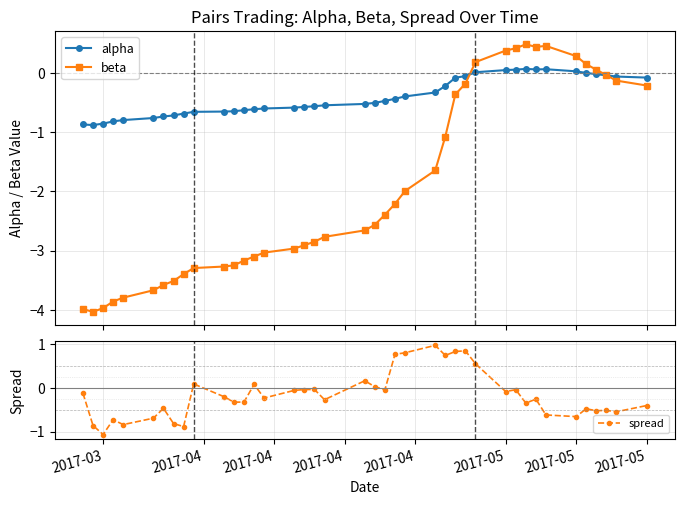

What is the minimum value for beta?

-4.0